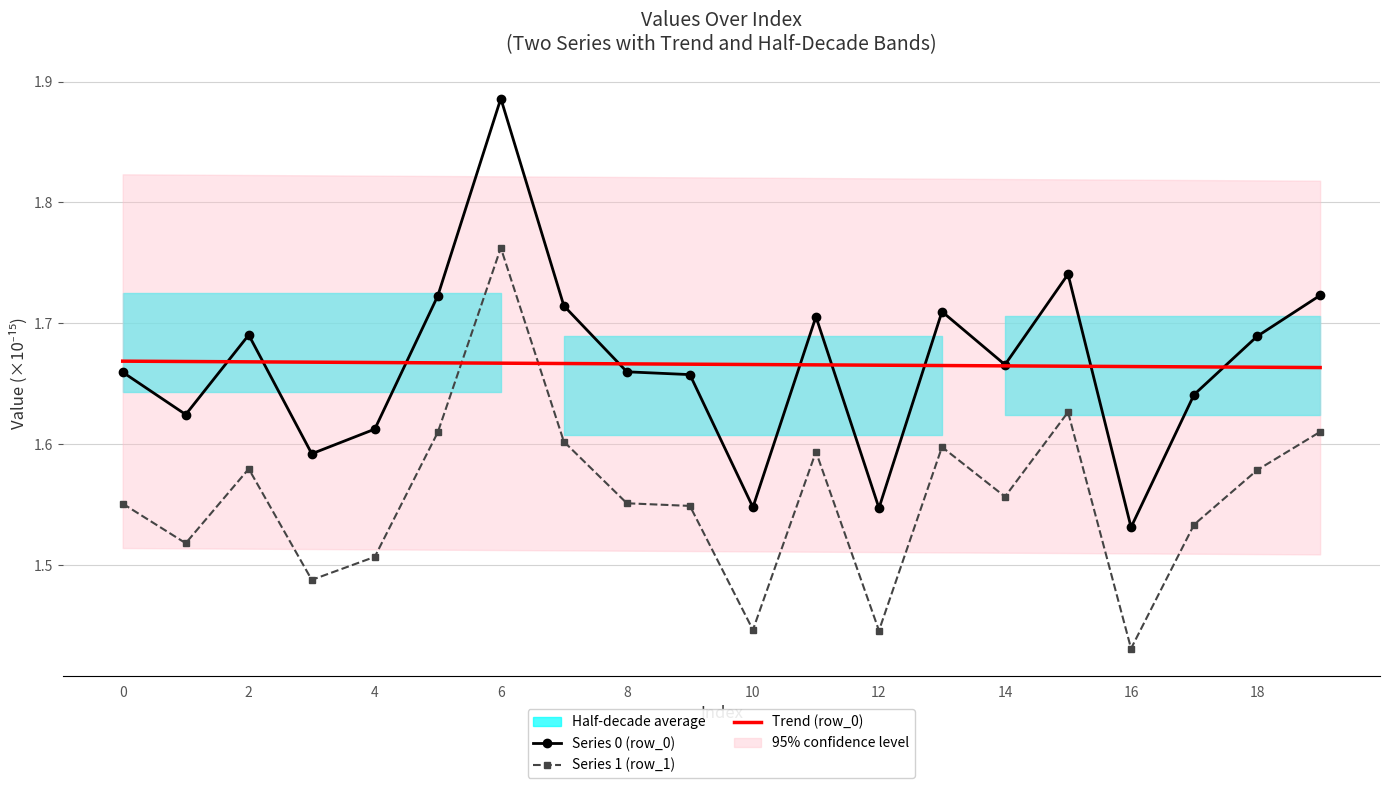

At how many categories does at least one series exceed 1?

20